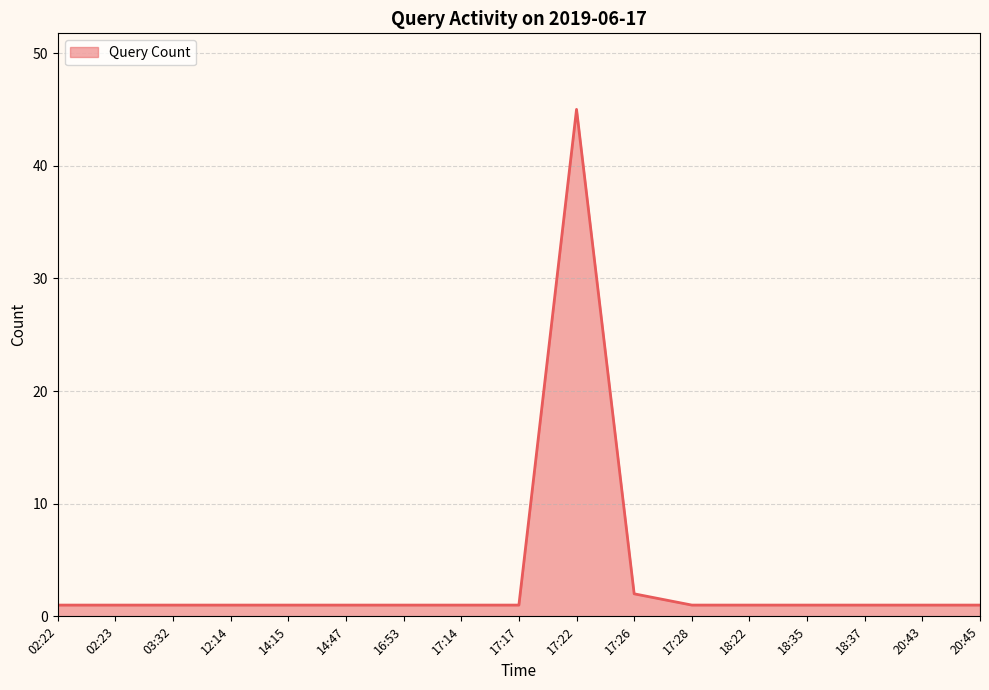

What is the sum of the values at 20:45 and 18:35?

2